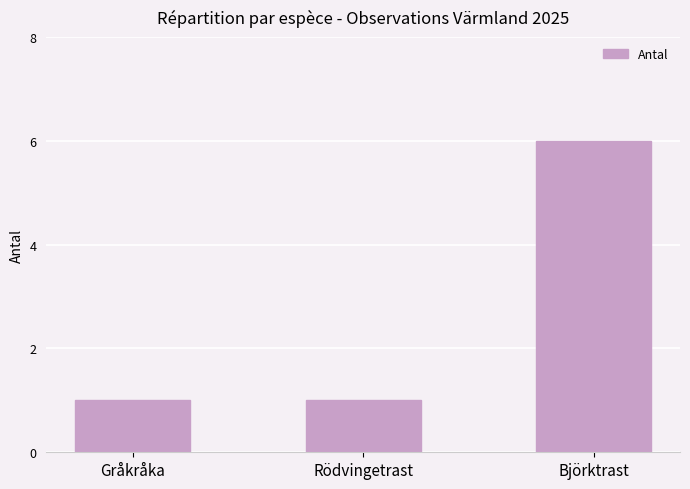

The chart shows a value of 10 at Björktrast. True or false?

False